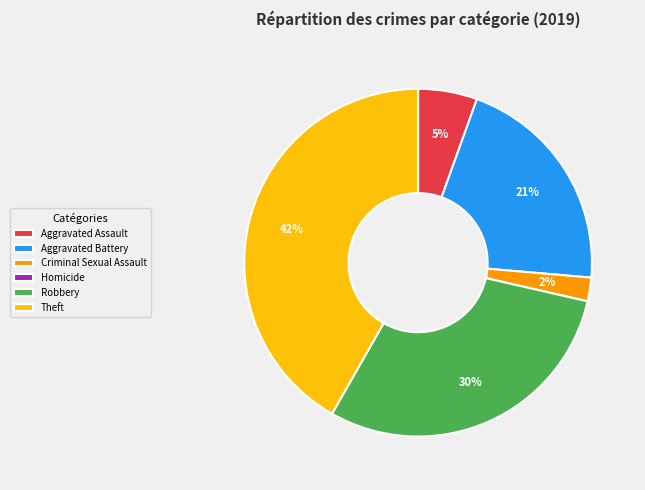

What is the largest slice in the pie chart?

Theft